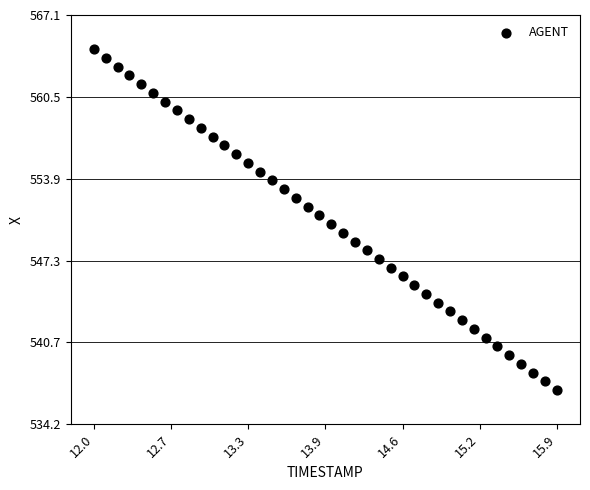

What is the range of Y values (max minus min)?

27.5